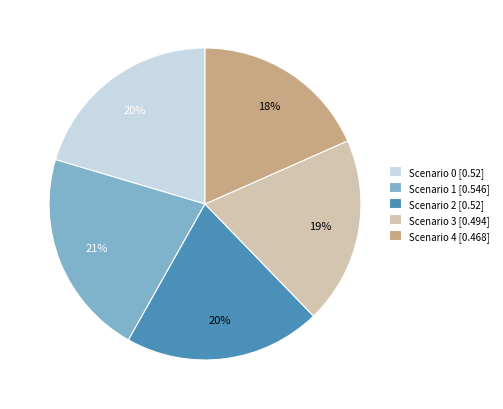

Is it true that Scenario 2 is 11% of the pie?

False